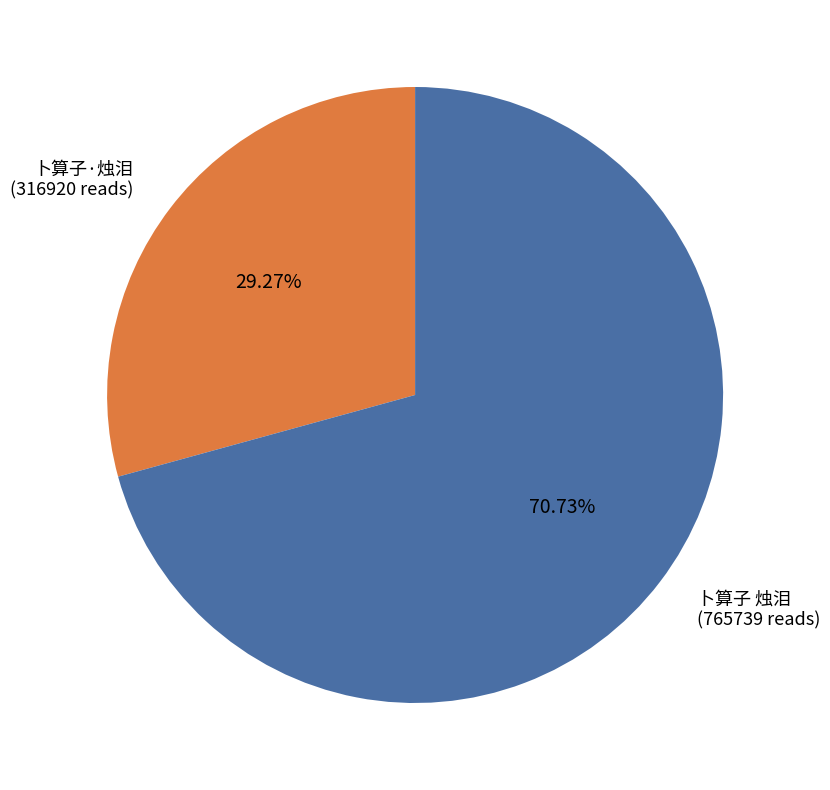

Is it true that 卜算子·烛泪 is 18% of the pie?

False